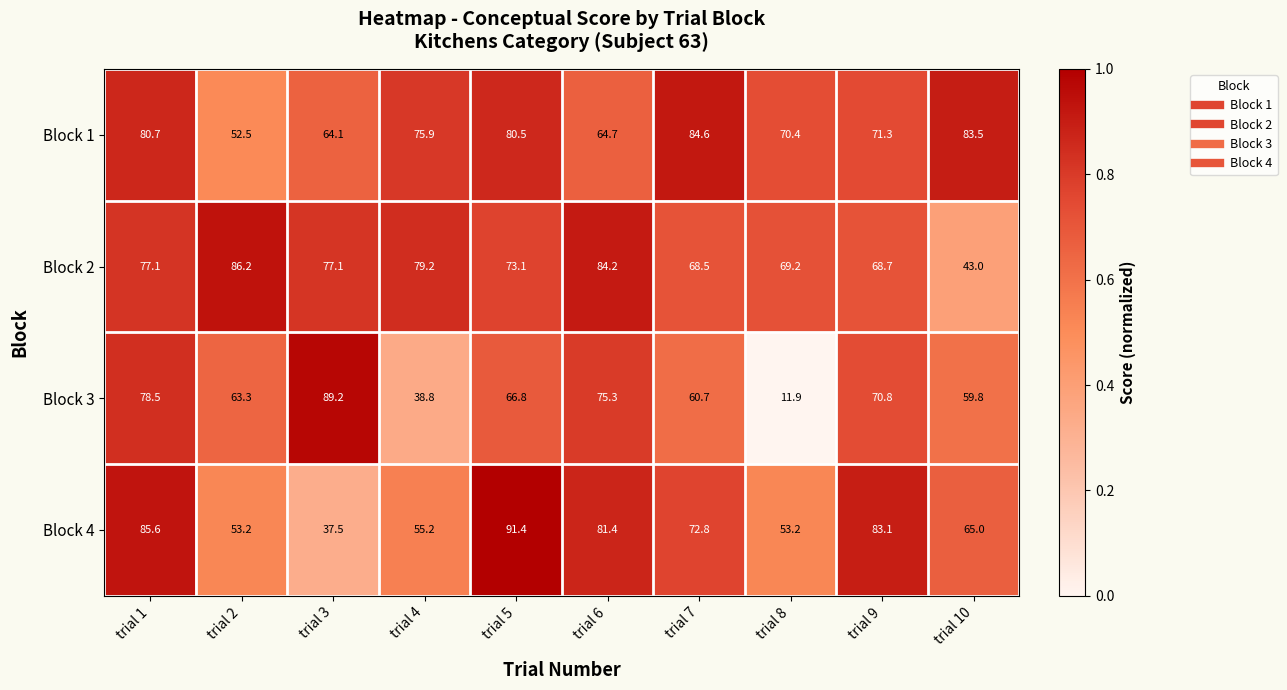

The value of Block 2 at trial 8 is 69.2. True or false?

True